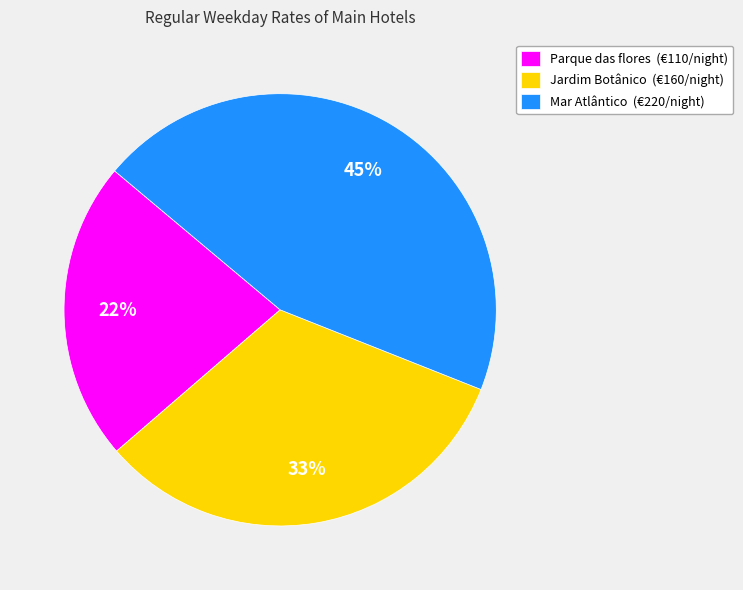

Is it true that Jardim Botânico is 43% of the pie?

False